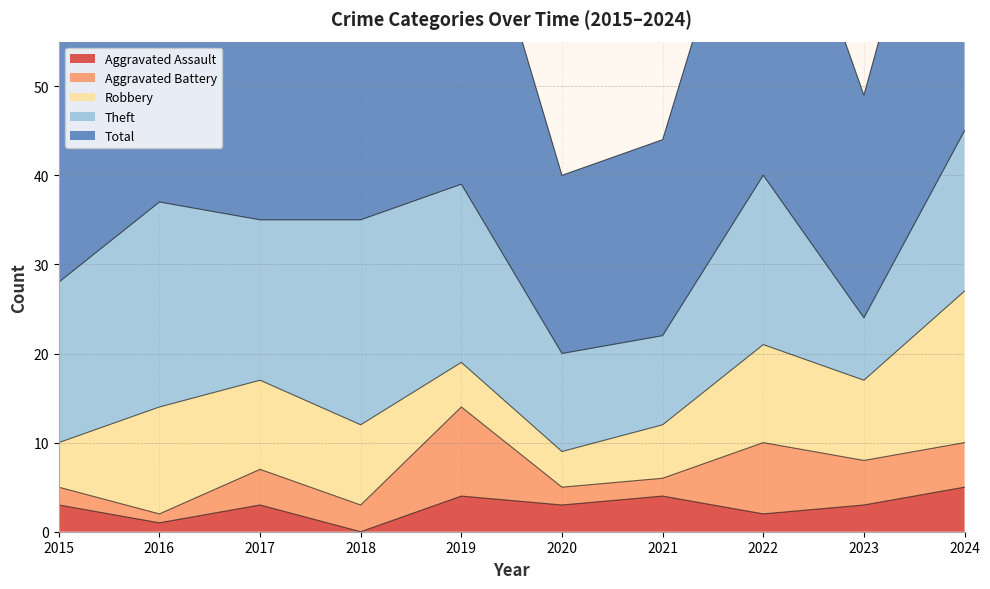

True or false: Aggravated Assault has a value of 3 at 2018.

False